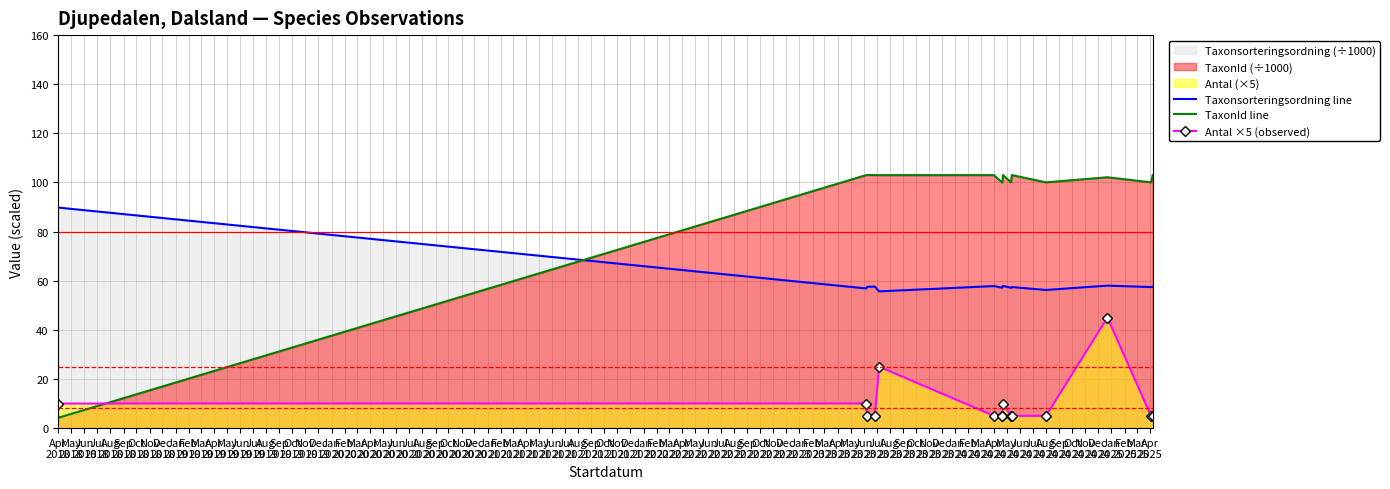

Which series has the largest range (max minus min)?

TaxonId line